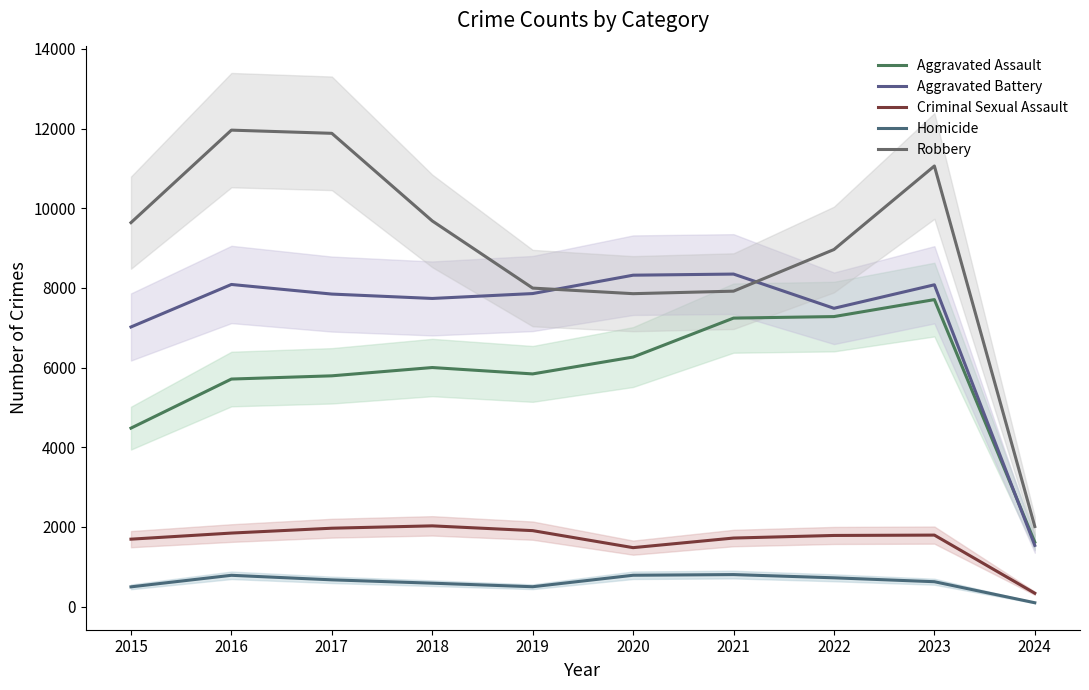

Reading left to right, transcribe all the data shown in this chart.

Aggravated Assault: 4480	5712	5793	6001	5841	6264	7242	7280	7706	1618
Aggravated Battery: 7019	8086	7845	7735	7858	8319	8347	7488	8078	1536
Criminal Sexual Assault: 1693	1846	1968	2027	1907	1480	1721	1786	1795	336
Homicide: 496	786	672	588	499	787	804	723	625	97
Robbery: 9638	11960	11880	9681	7995	7855	7918	8963	11060	2010